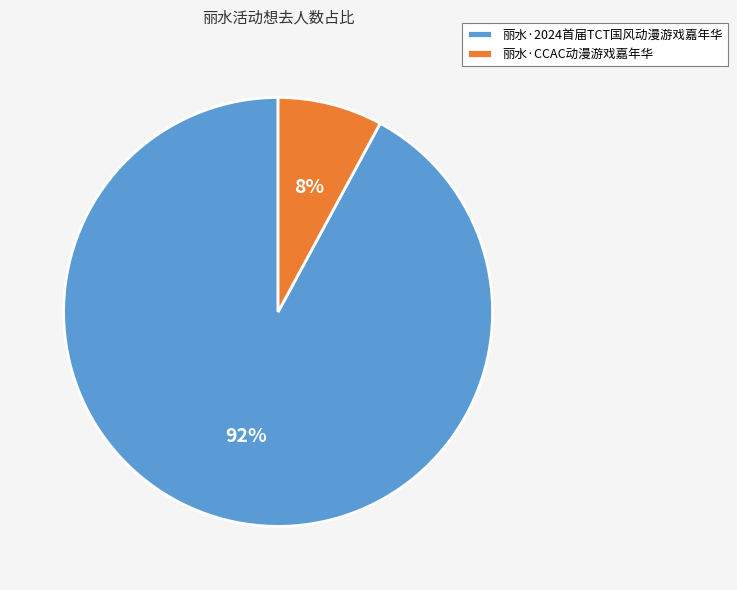

Which category has the smallest portion of the pie?

丽水·CCAC动漫游戏嘉年华